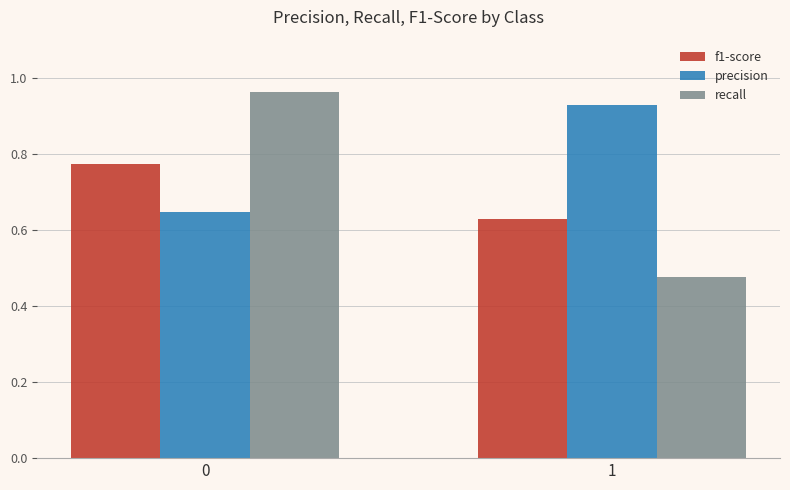

How many data points does each series have?

2